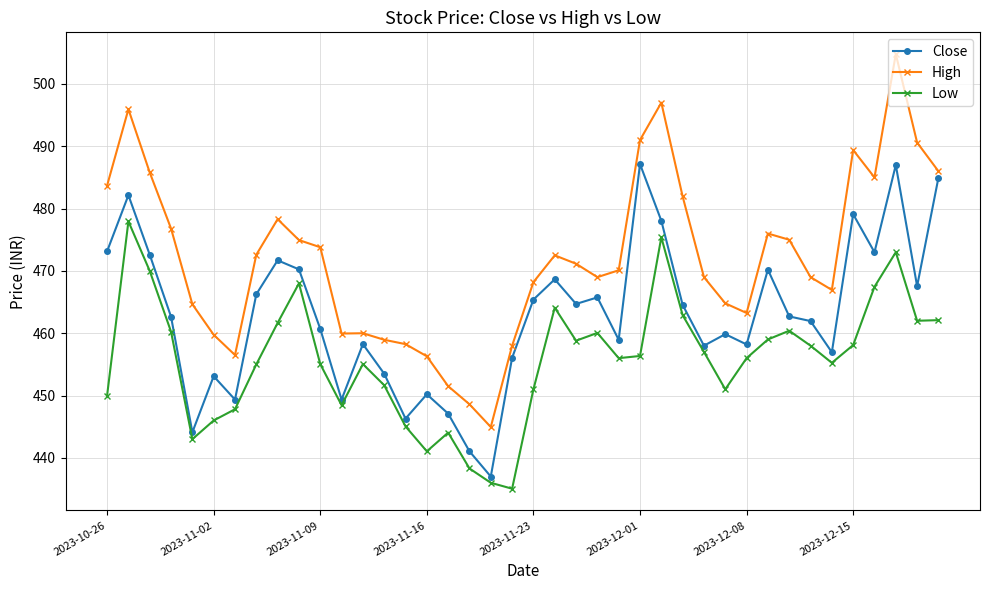

What is the value of the Close point at the 31st from the left?

458.2